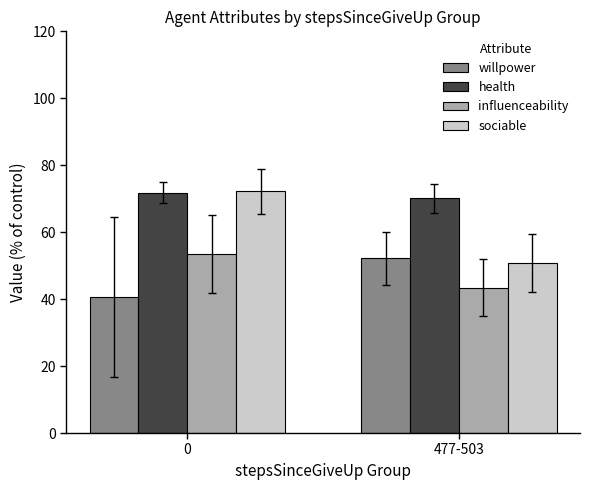

What is the maximum value for sociable?

72.3